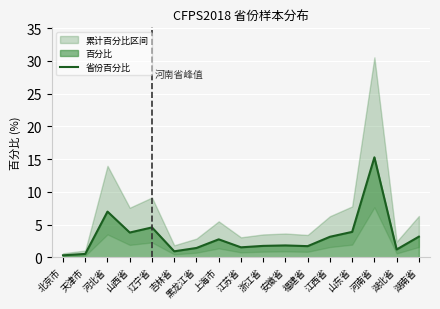

What position from the right is 山西省?

14